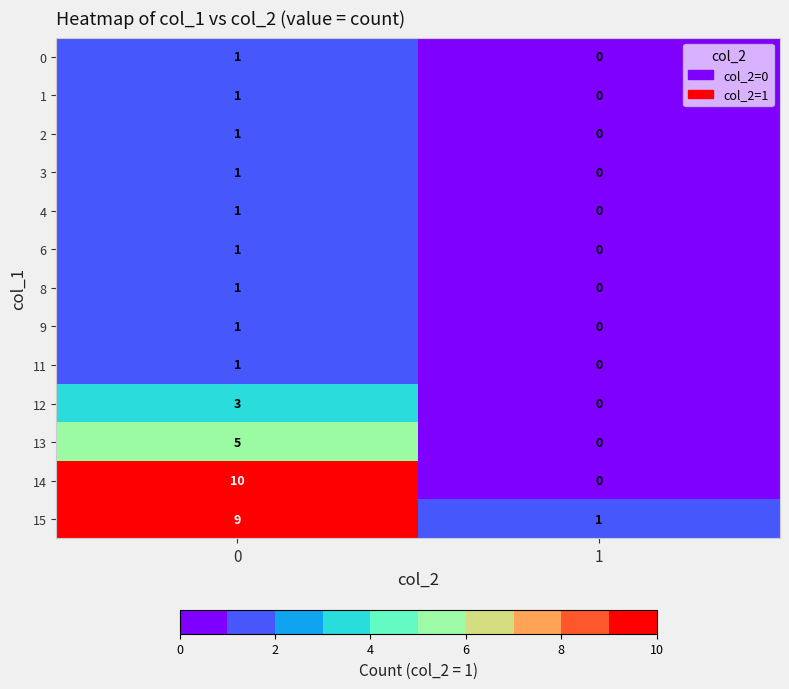

How many data points does each series have?

2